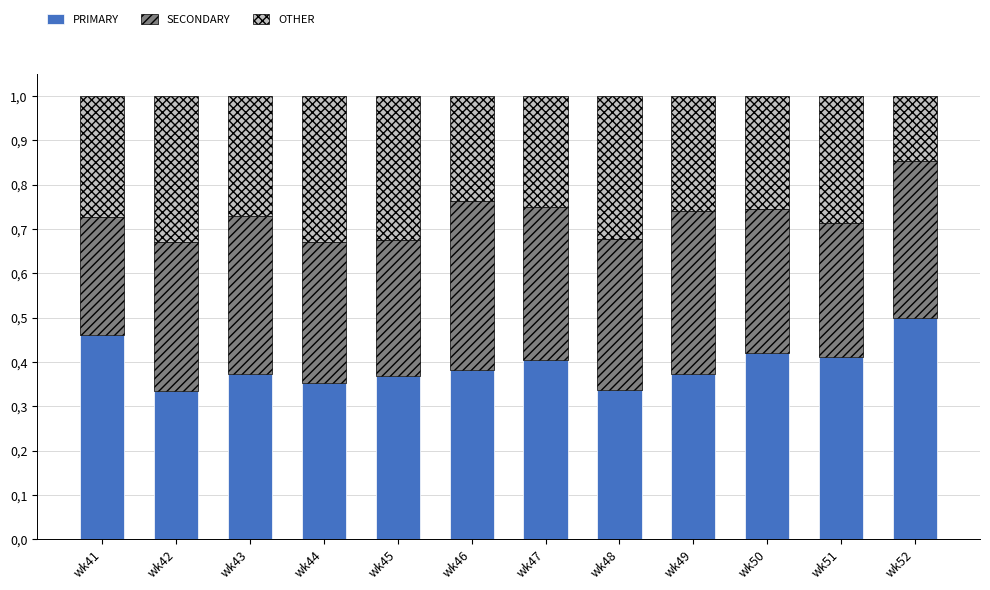

List the series in order of their overall mean, highest first.

PRIMARY, SECONDARY, OTHER